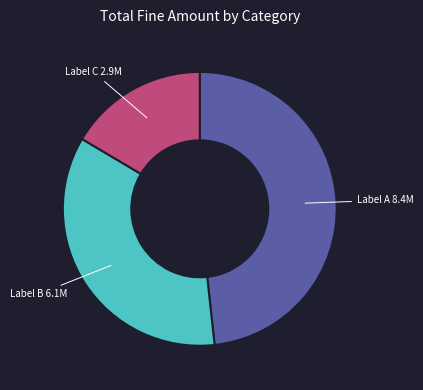

Which category has the biggest portion of the pie?

Label A